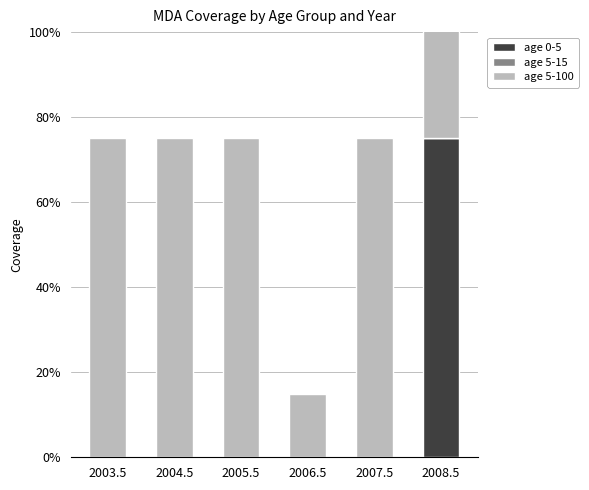

How many data points does each series have?

6